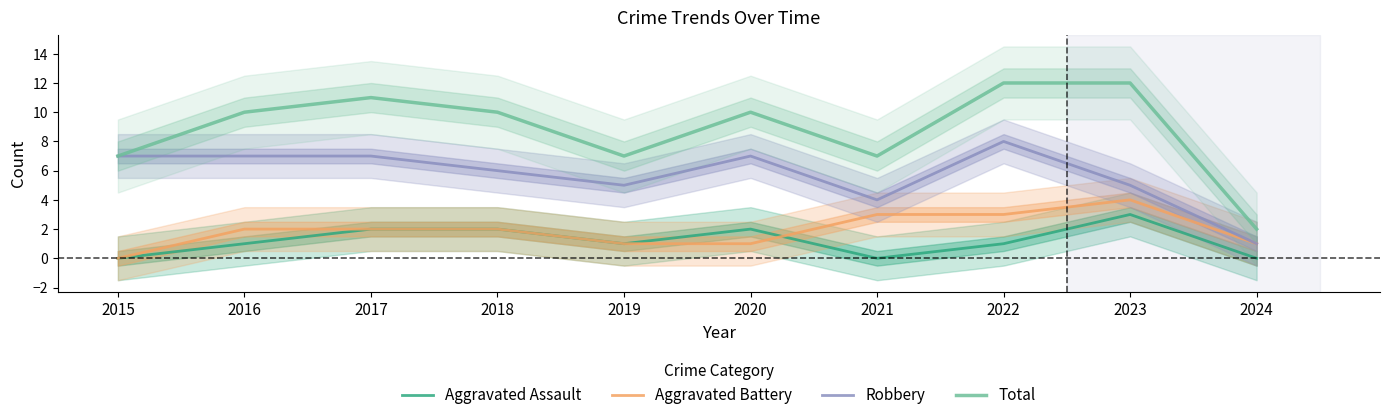

True or false: Total has a value of 9 at 2015.

False